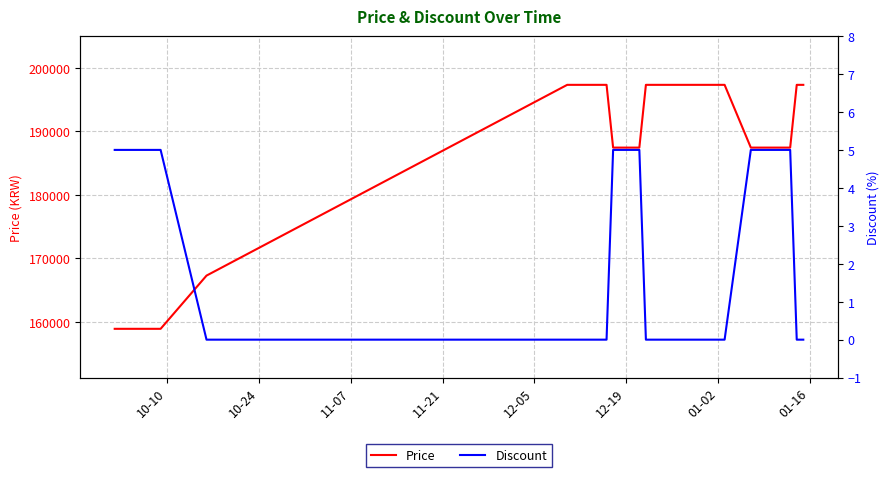

Rank the series by their average value, from highest to lowest.

Price, Discount